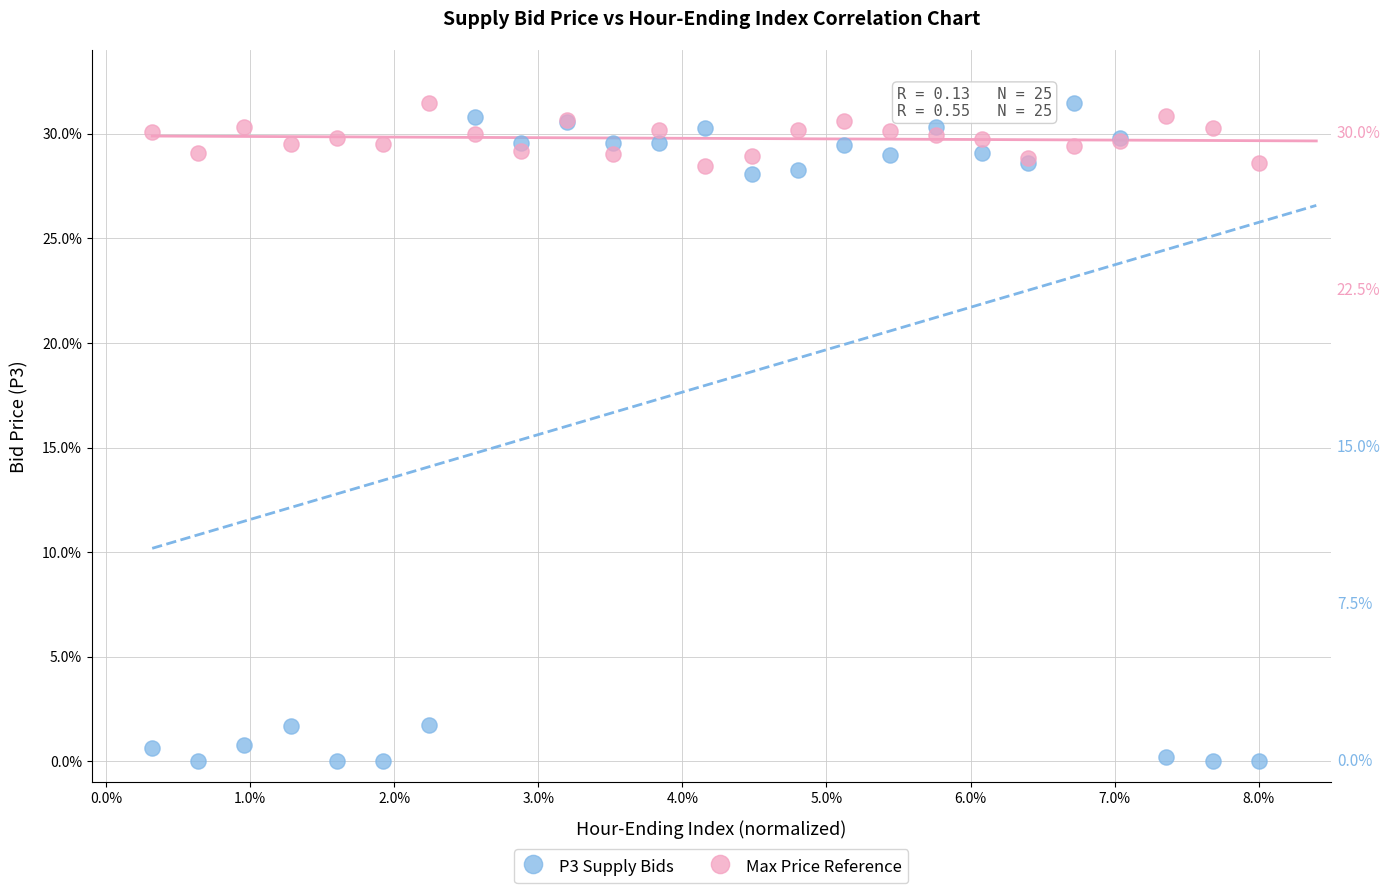

What are all the series names shown in the legend?

P3 Supply Bids, Max Price Reference